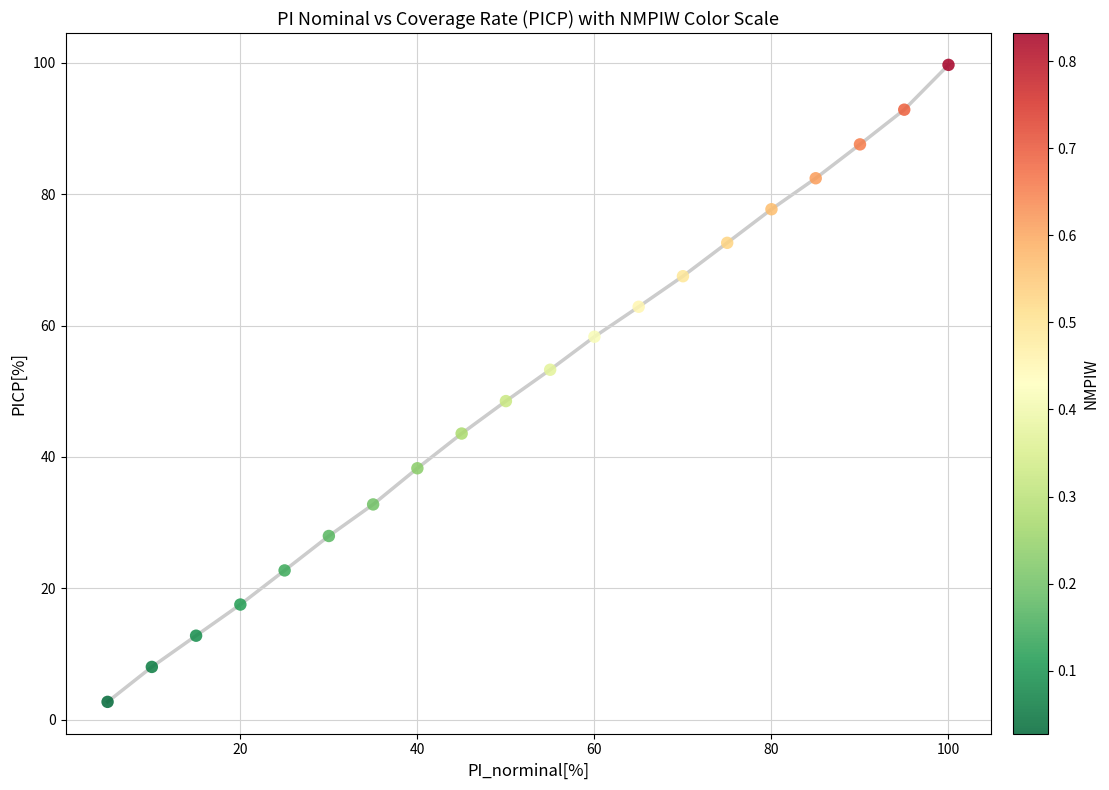

What is the range of Y values (max minus min)?

97.0